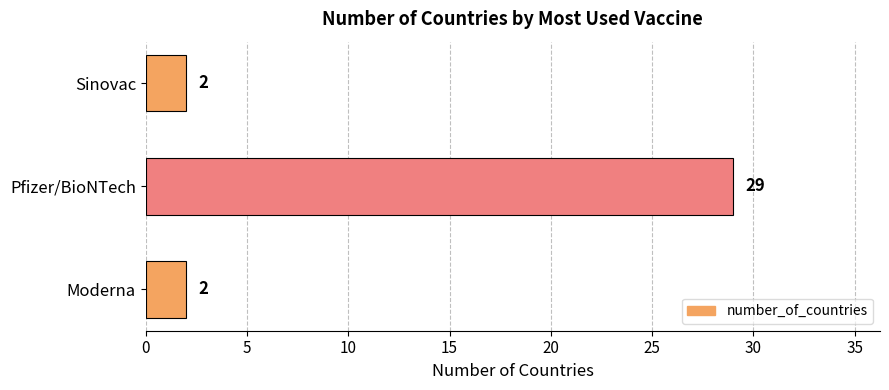

What is the smallest value displayed?

2